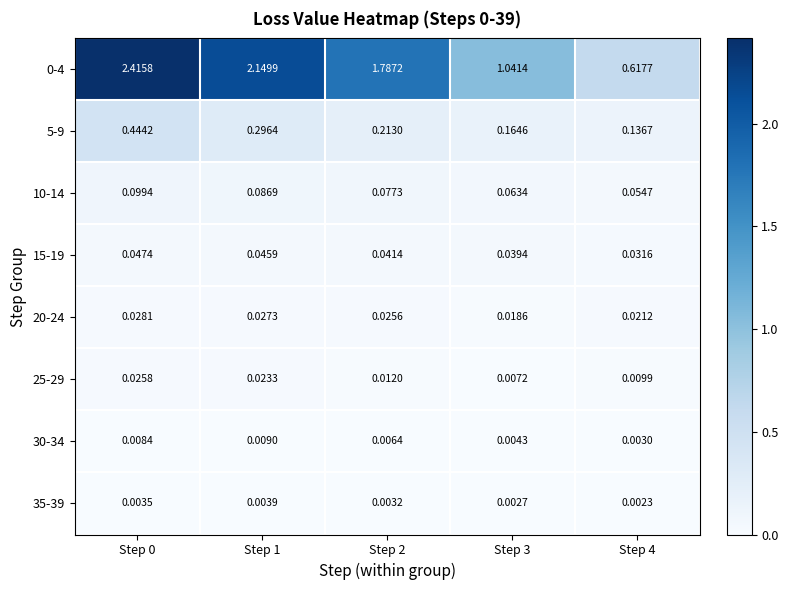

Is the value of 25-29 at Step 2 greater than the value of 20-24 at Step 2?

No